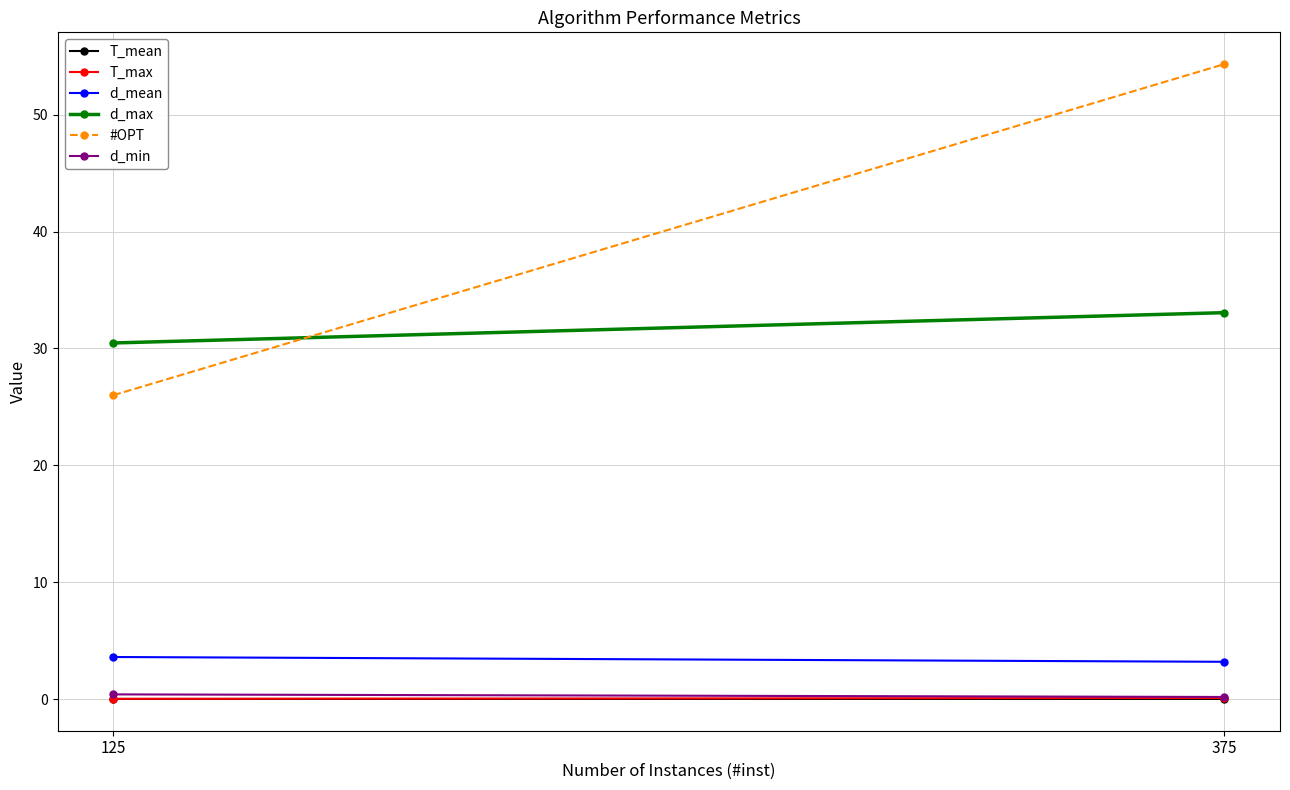

What is the sum of all d_mean values?

6.8